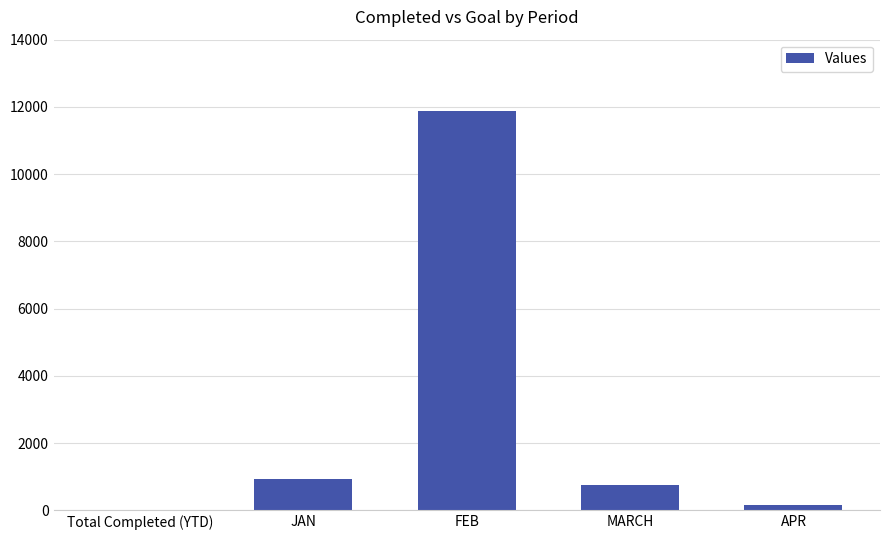

What is the maximum value shown in the chart?

11888